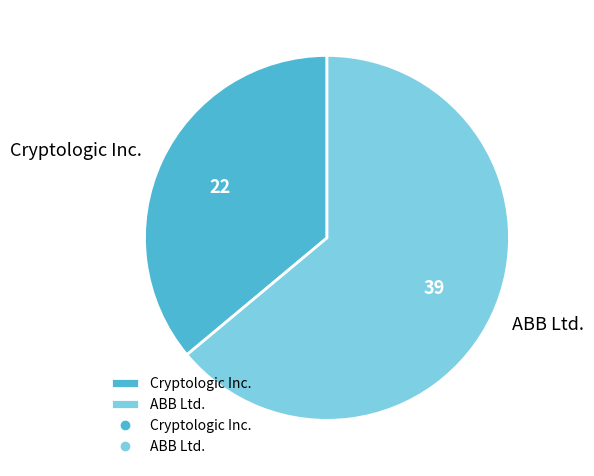

How many slices are in this pie chart?

2